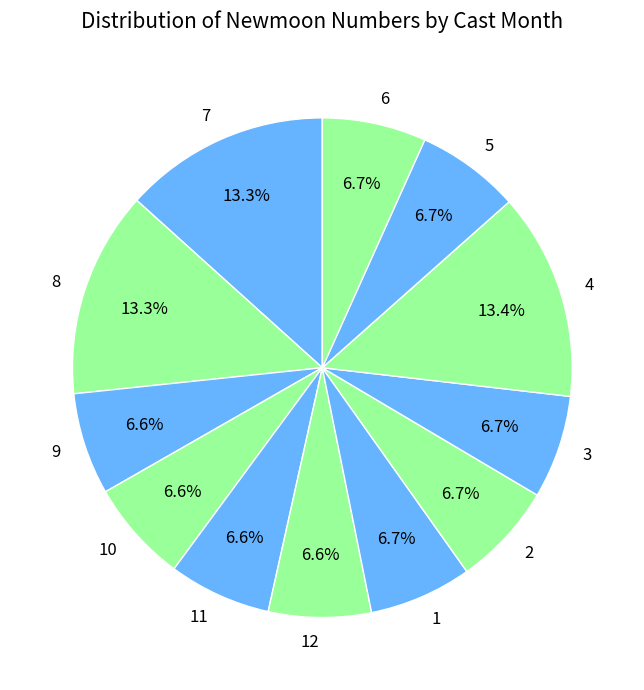

What percentage do 11 and 2 together represent?

13.3%